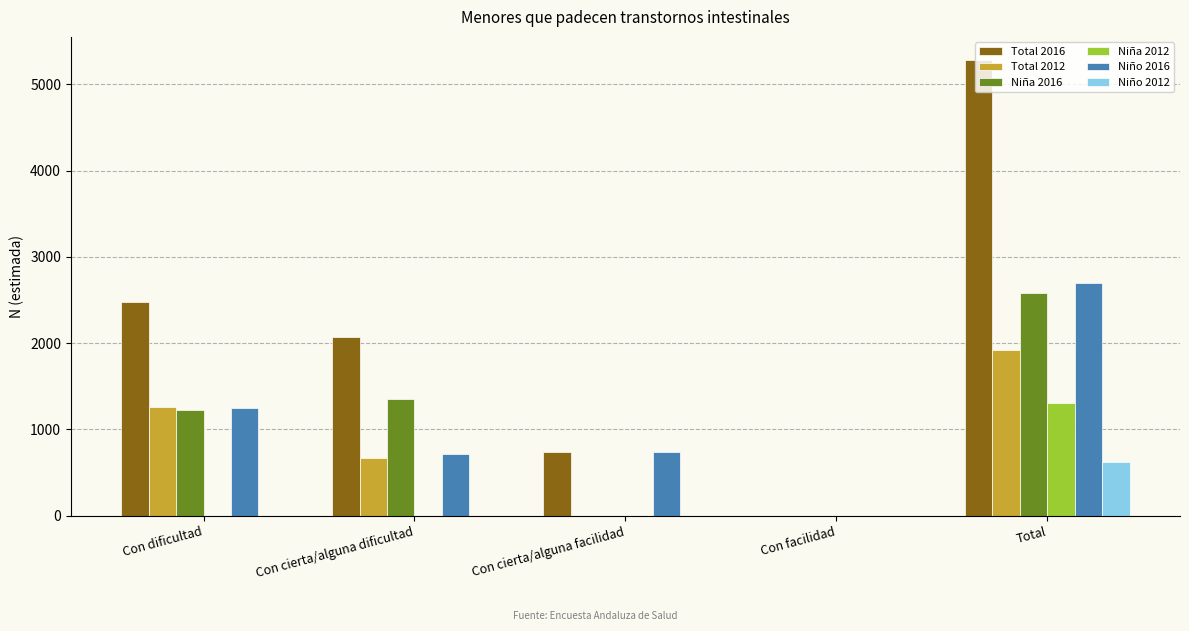

Between Con cierta/alguna dificultad and Con cierta/alguna facilidad, which series saw the biggest shift?

Niña 2016